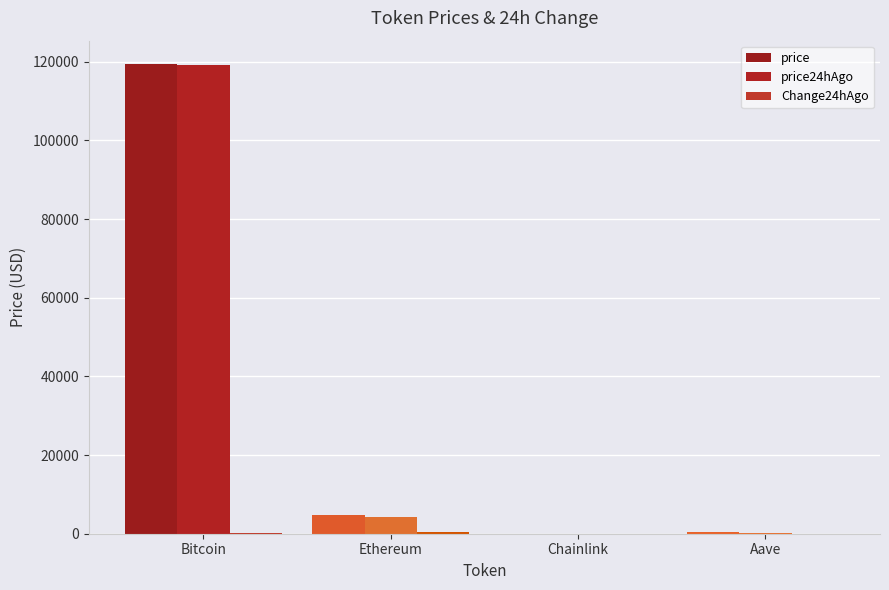

How many series are shown in this chart?

3